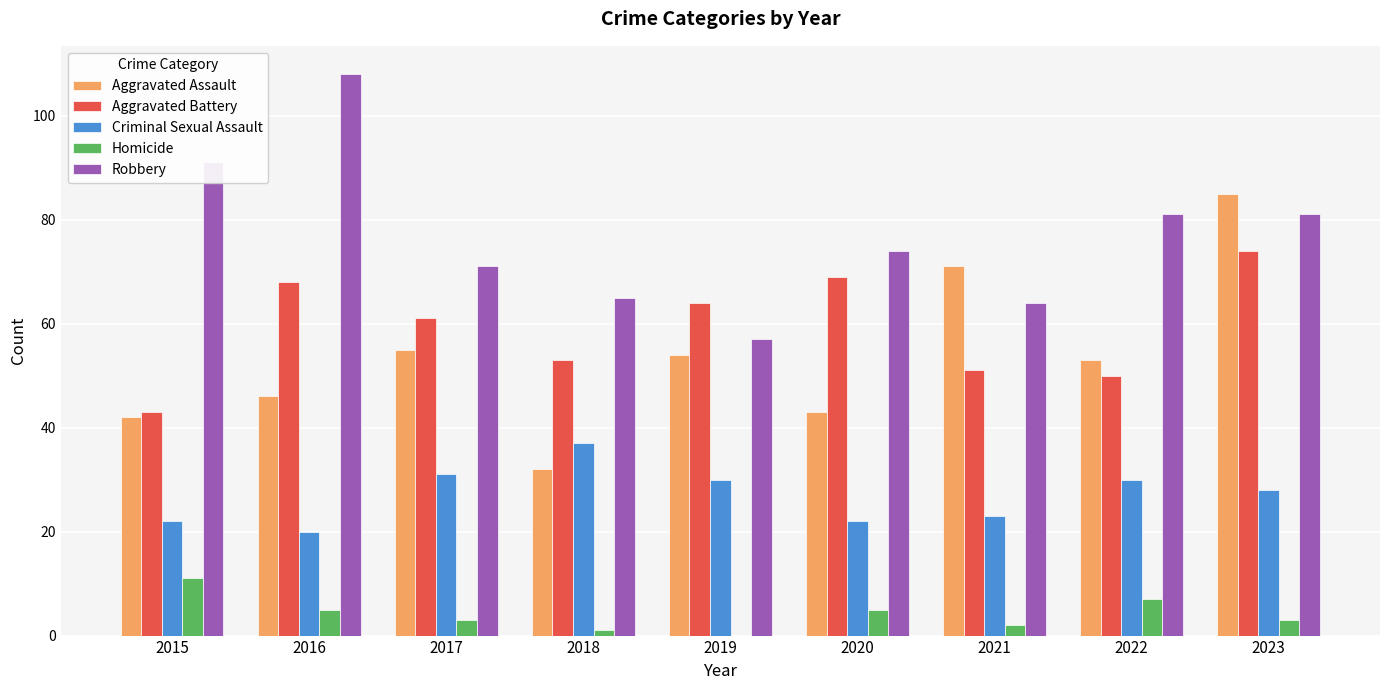

Which series has the largest total across all categories?

Robbery